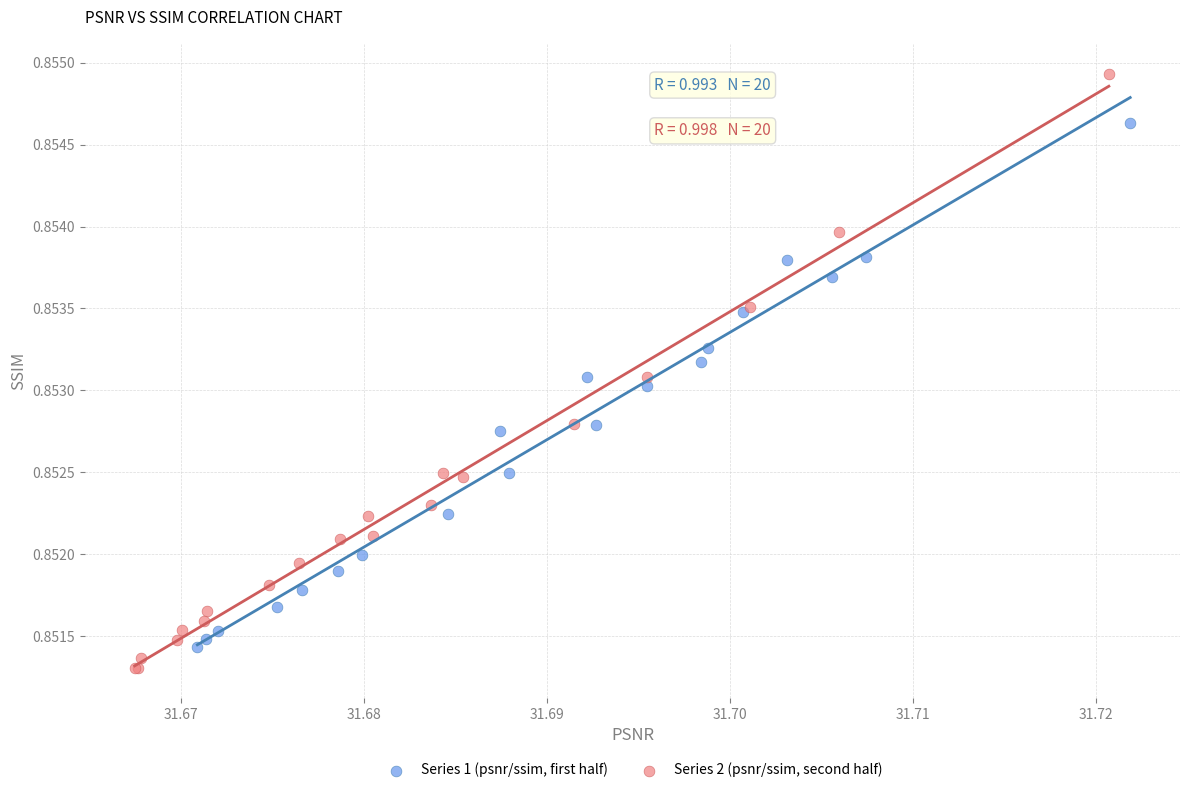

Which series reaches the minimum Y coordinate?

Series 2 (psnr/ssim, second half)